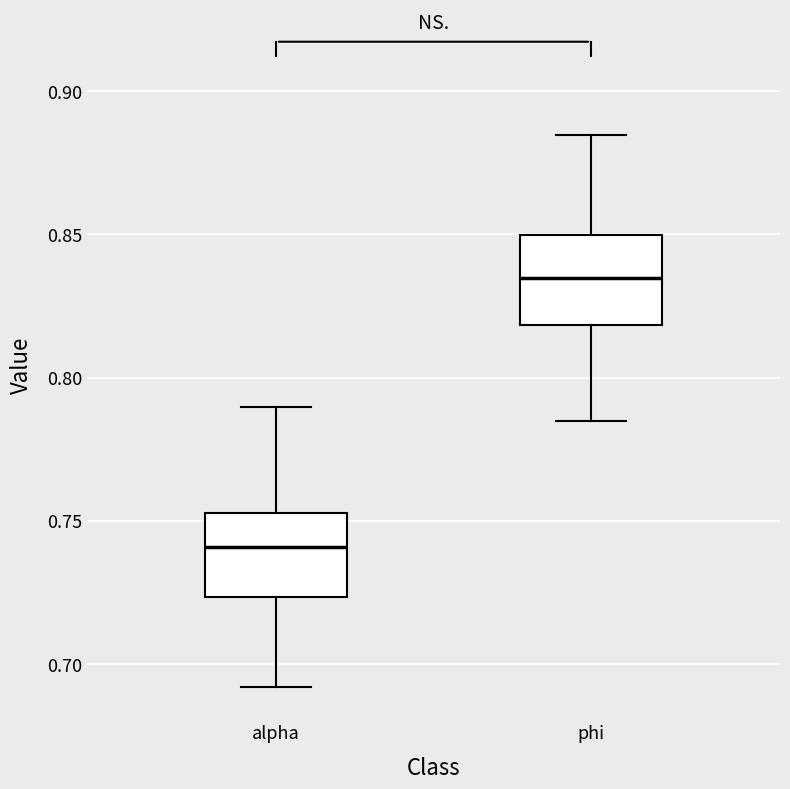

Reading left to right, transcribe this box plot: for each box, give where its median line is, the range the box spans, and where its two whiskers end, as read against the y-axis. The values are not printed on the chart, so give them approximately, as read against the axis.

alpha: median 0.740, box 0.725 to 0.755, whiskers 0.690 to 0.790
phi: median 0.835, box 0.820 to 0.850, whiskers 0.785 to 0.885